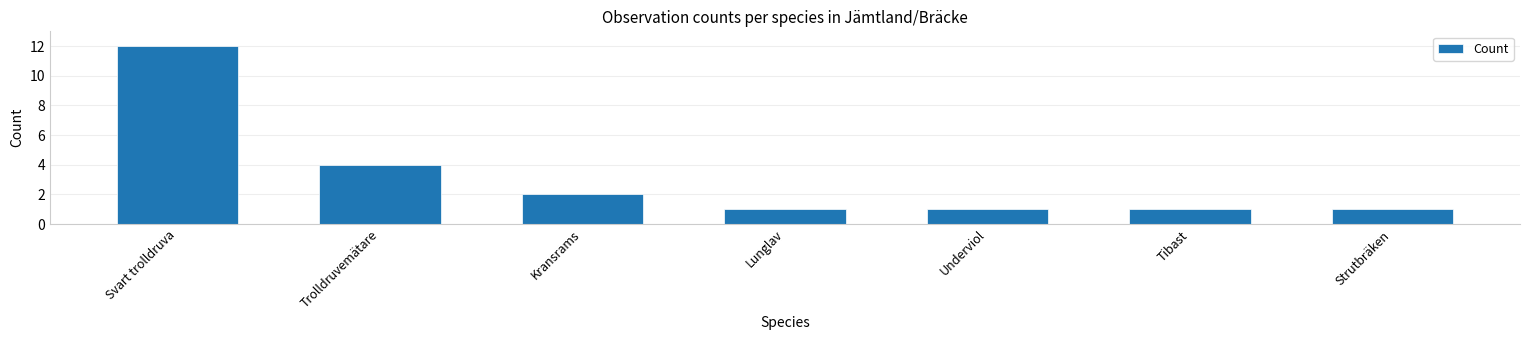

Reading left to right, extract all data points from this chart.

Svart trolldruva=12	Trolldruvemätare=4	Kransrams=2	Lunglav=1	Underviol=1	Tibast=1	Strutbräken=1